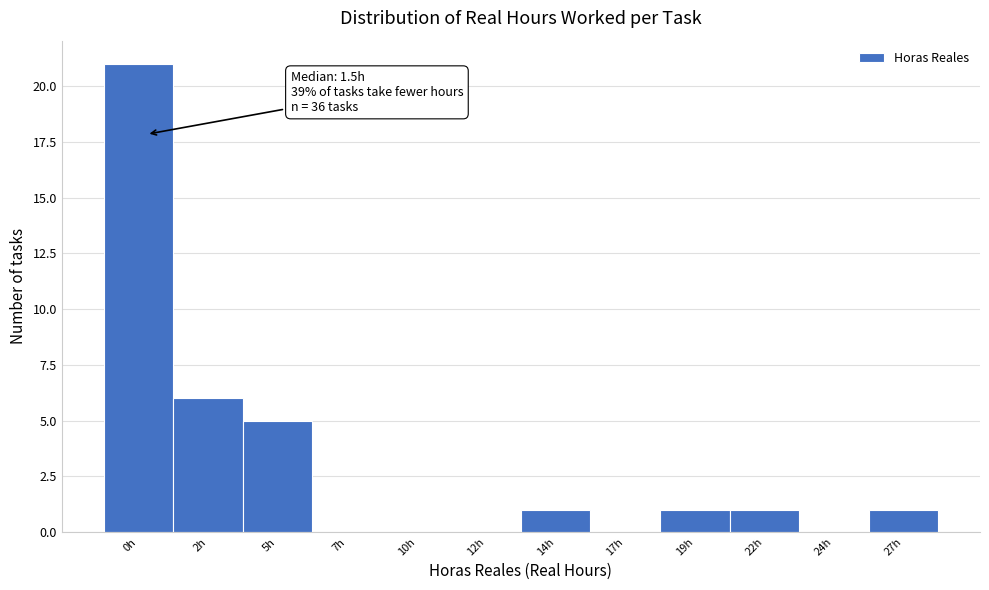

Reading right to left, extract all data points from this chart.

27h=1	24h=0	22h=1	19h=1	17h=0	14h=1	12h=0	10h=0	7h=0	5h=5	2h=6	0h=21